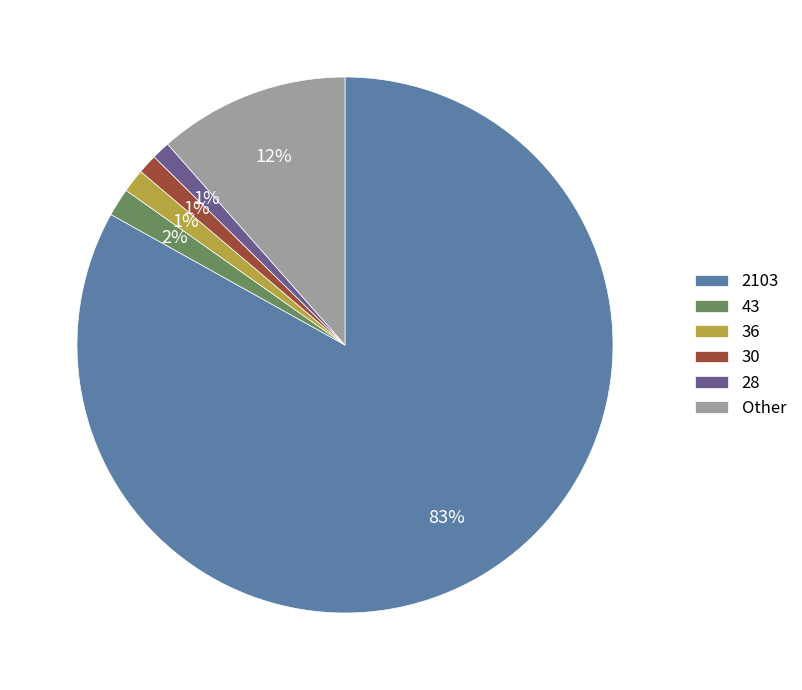

What percentage is the 28 slice, to the nearest percent?

1%